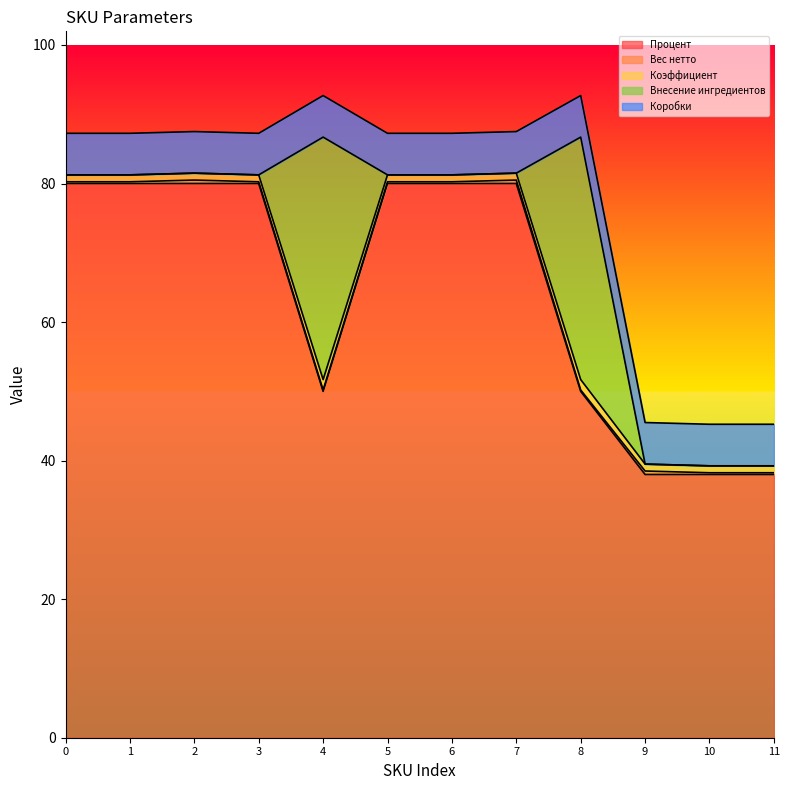

Between 1 and 6, which is larger?

1